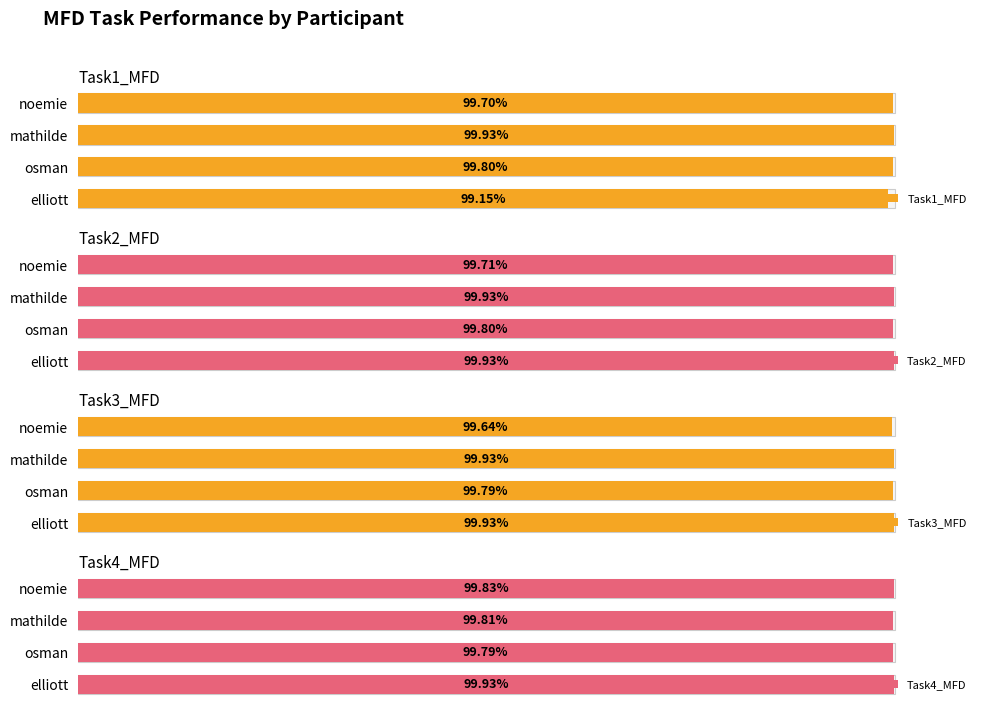

Is it true that Task3_MFD equals 99.9 at elliott?

True